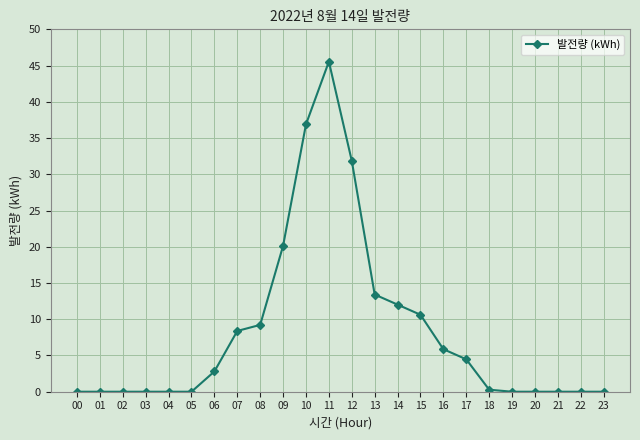

The chart shows a value of 16.4 at 14. True or false?

False